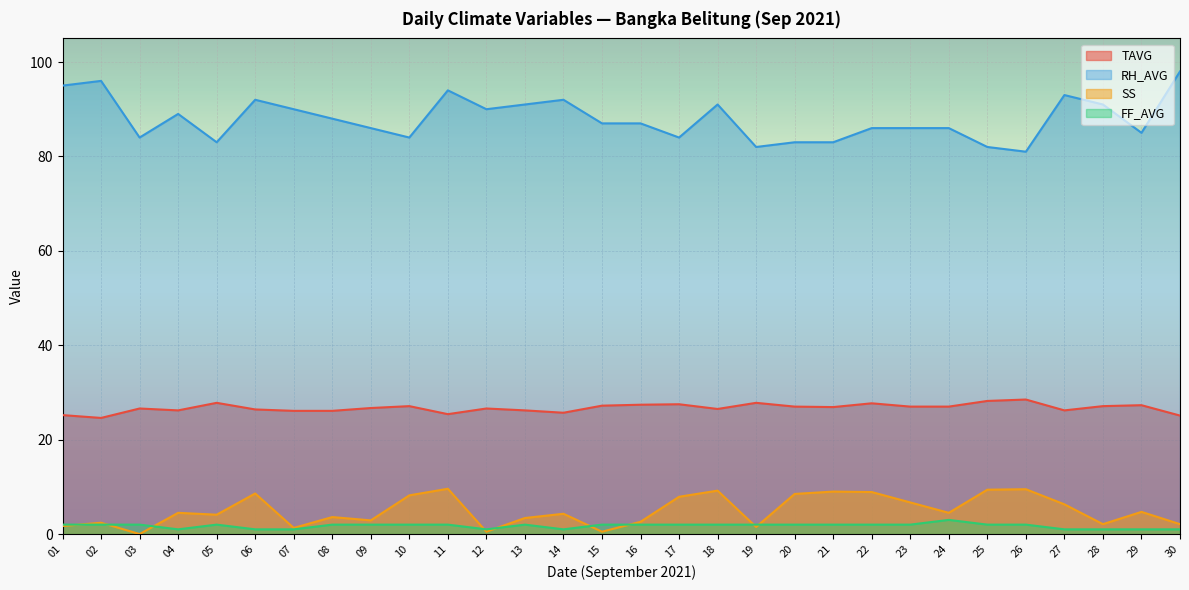

At how many categories does at least one series exceed 33?

30